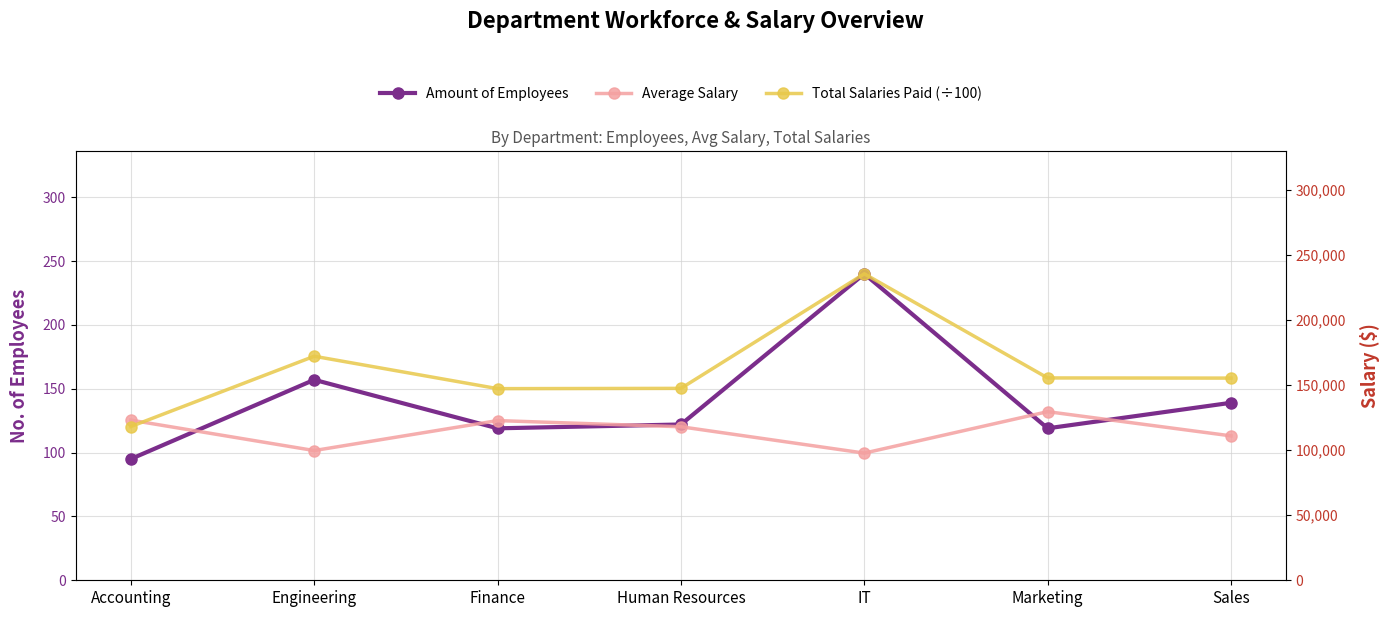

Rank the categories by Average Salary value from highest to lowest.

Marketing, Accounting, Finance, Human Resources, Sales, Engineering, IT